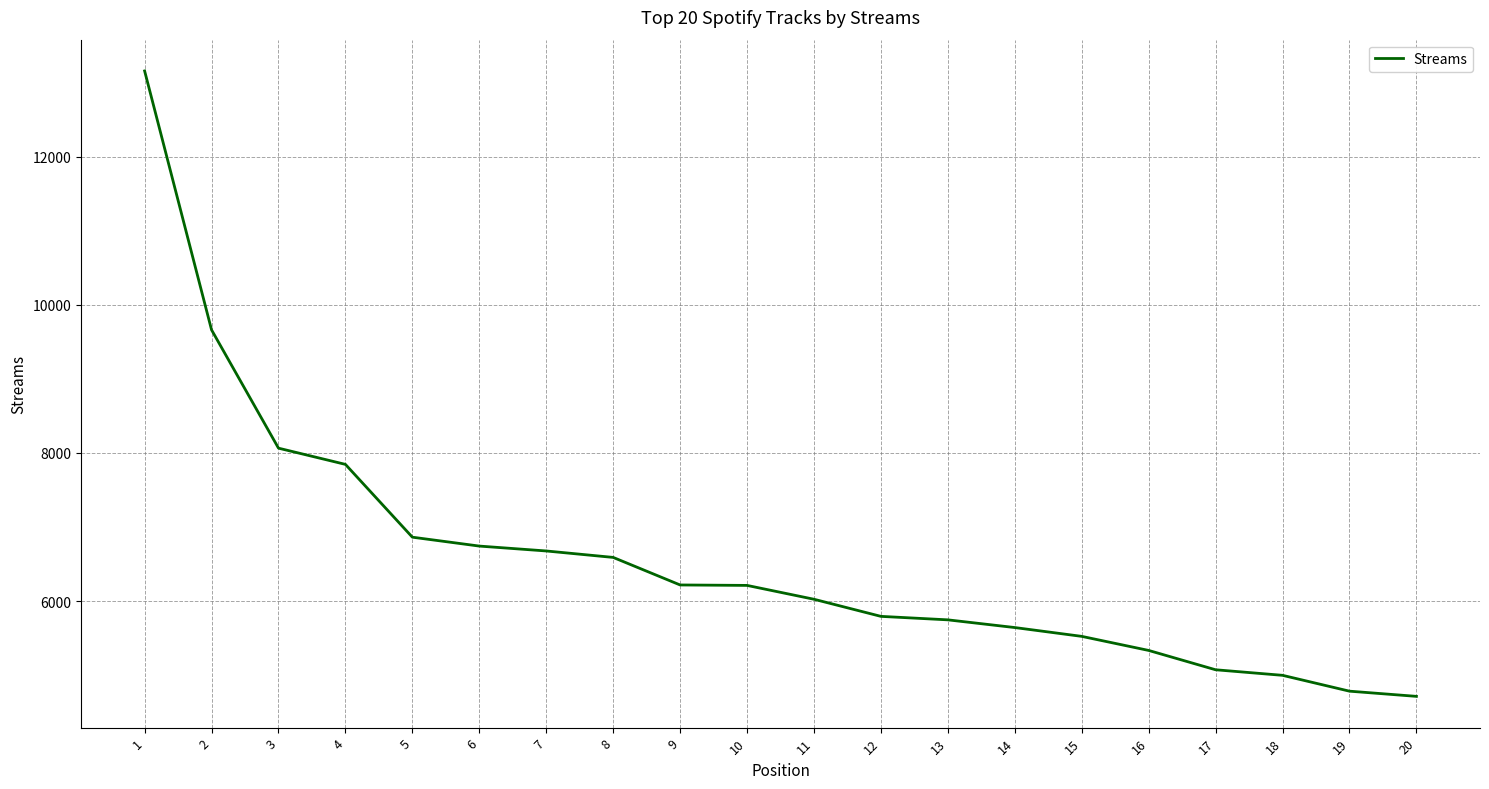

At which label does the data first exceed 6212?

1